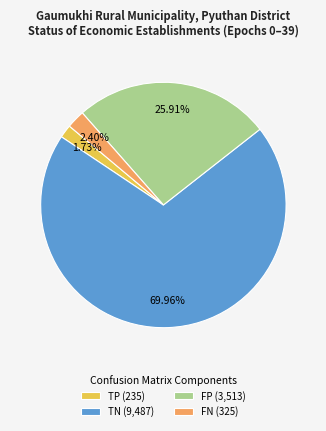

Is there any slice that represents more than half of the pie?

Yes